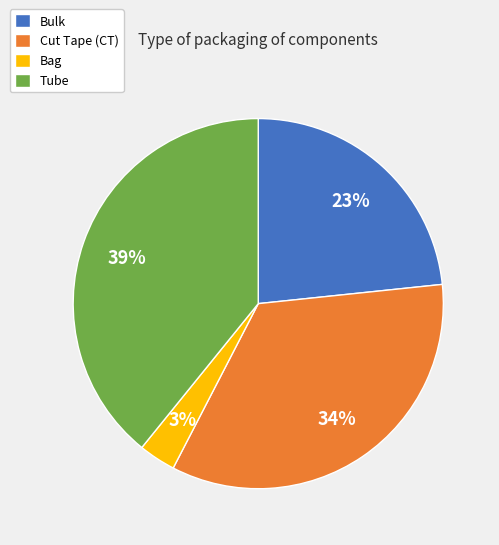

To the nearest percent, what portion does Tube represent?

39%